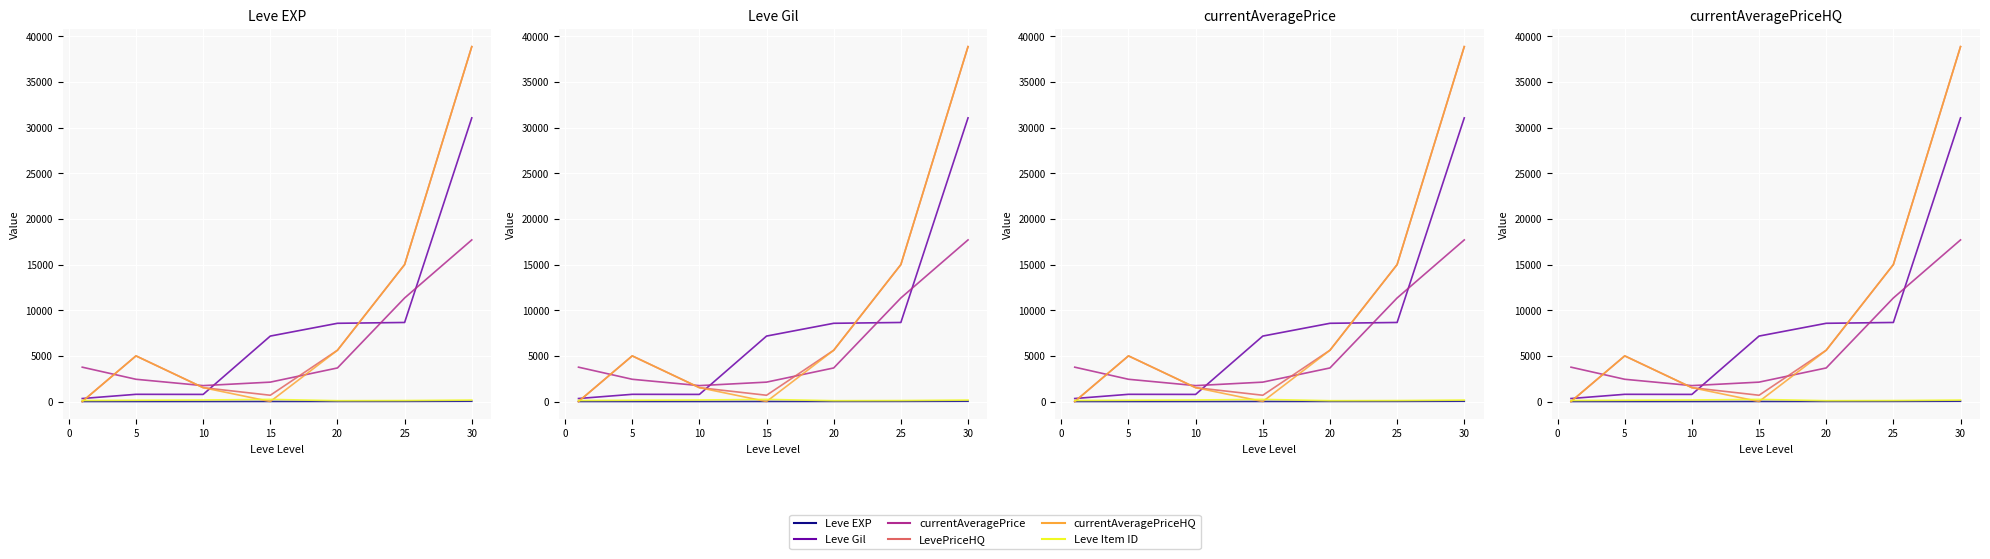

What is the greatest value displayed?

38873.3